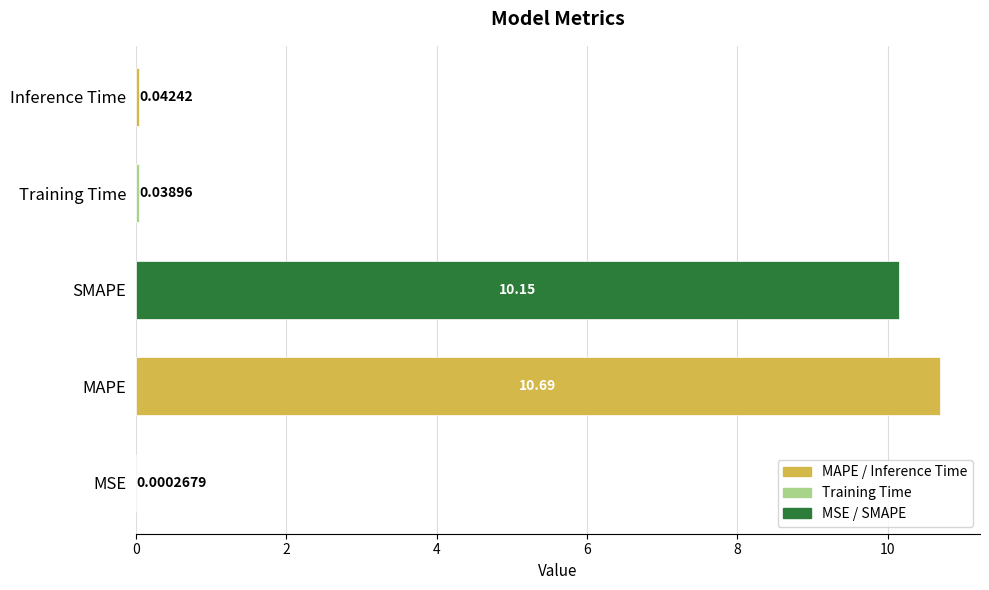

Are the bars horizontal?

Yes